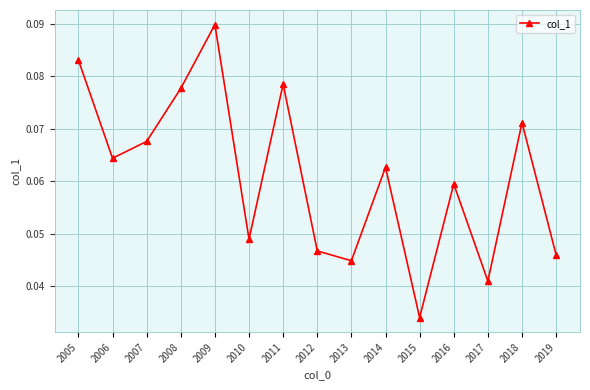

How many points are lower than both their immediate neighbors (excluding endpoints)?

5